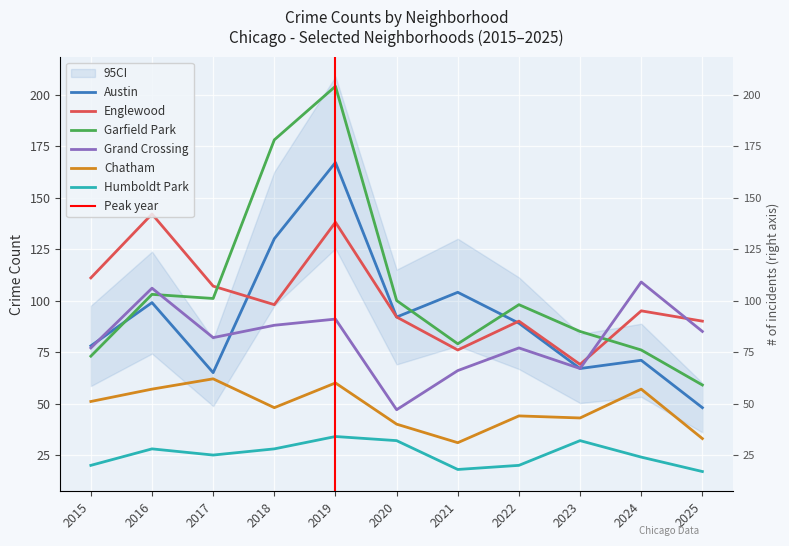

What is the difference between the second highest and second lowest values in the Englewood series?

62